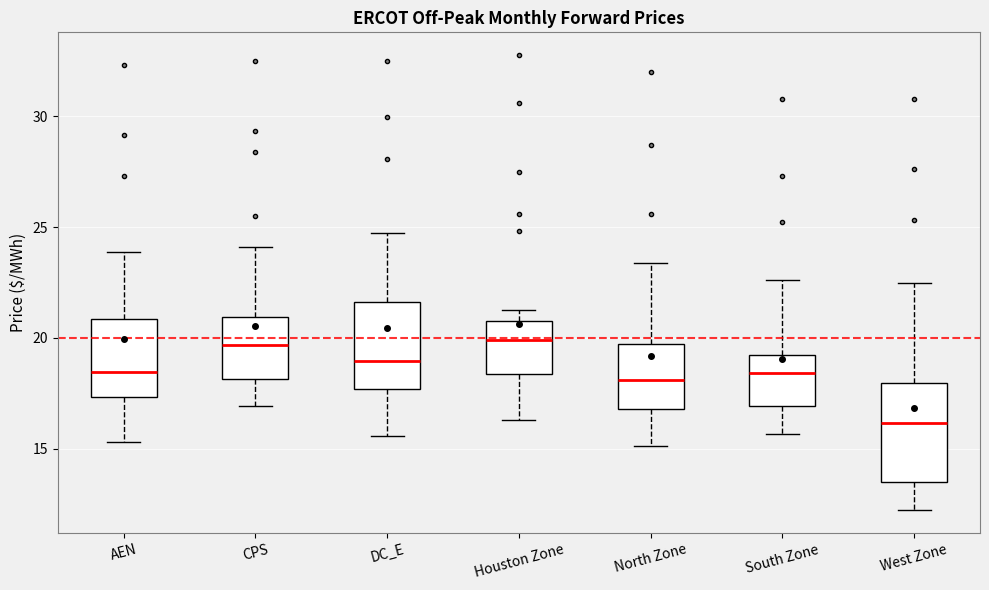

Which box is the tallest, from its lower edge to its upper edge?

West Zone